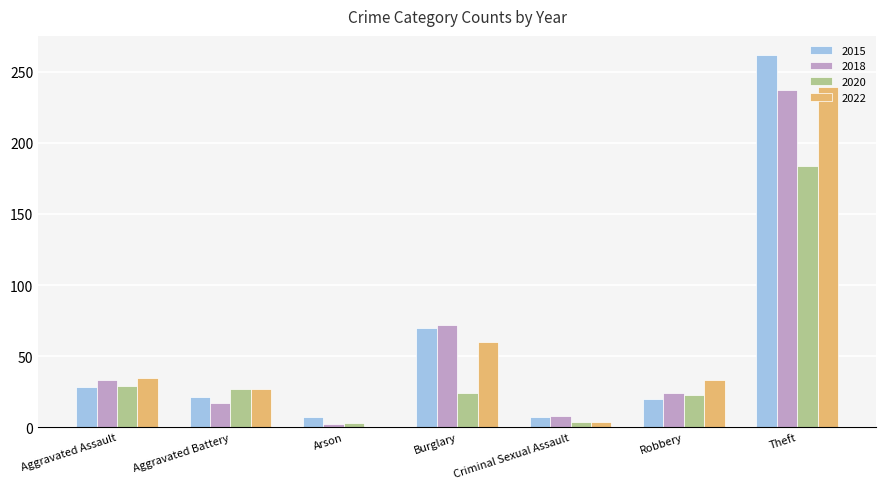

What are all the series names shown in the legend?

2015, 2018, 2020, 2022